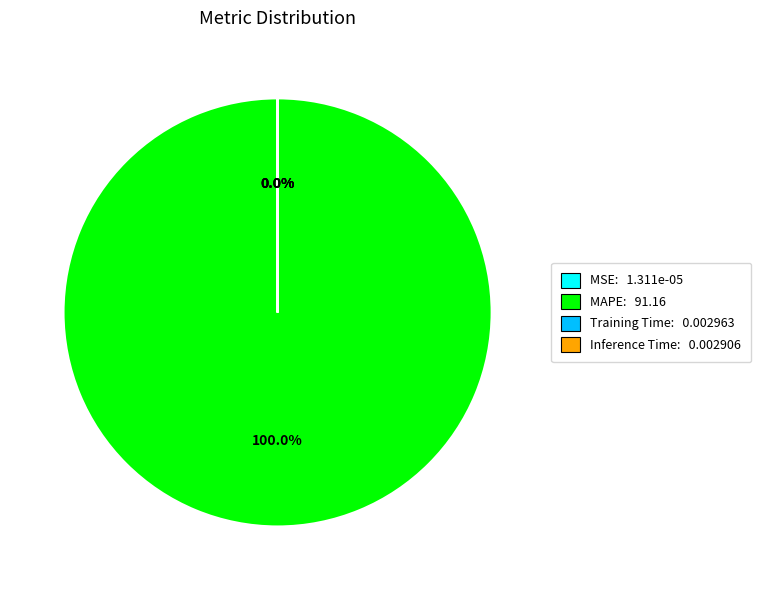

The MSE slice represents 9% of the pie. True or false?

False